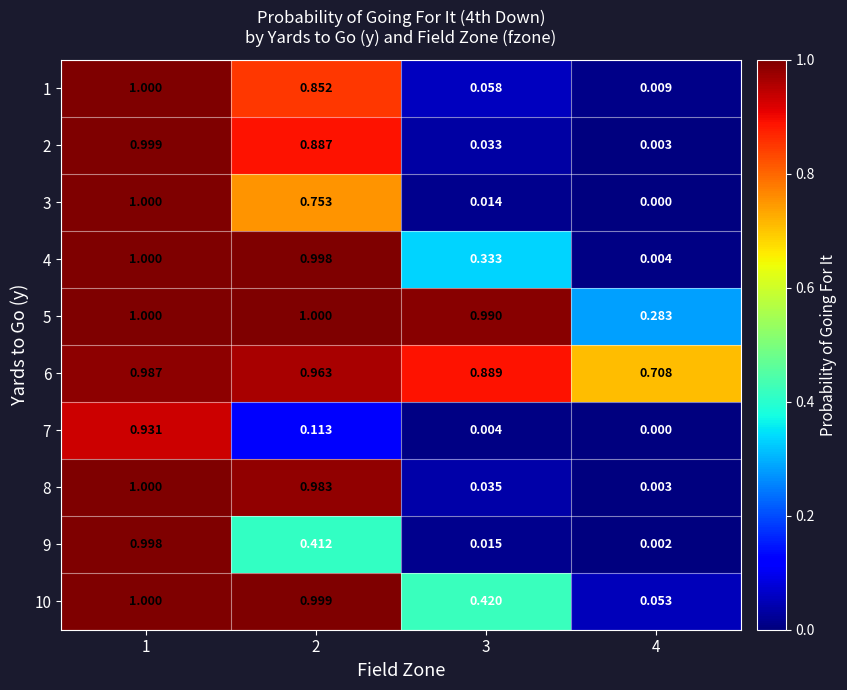

Which series has the largest range (max minus min)?

3